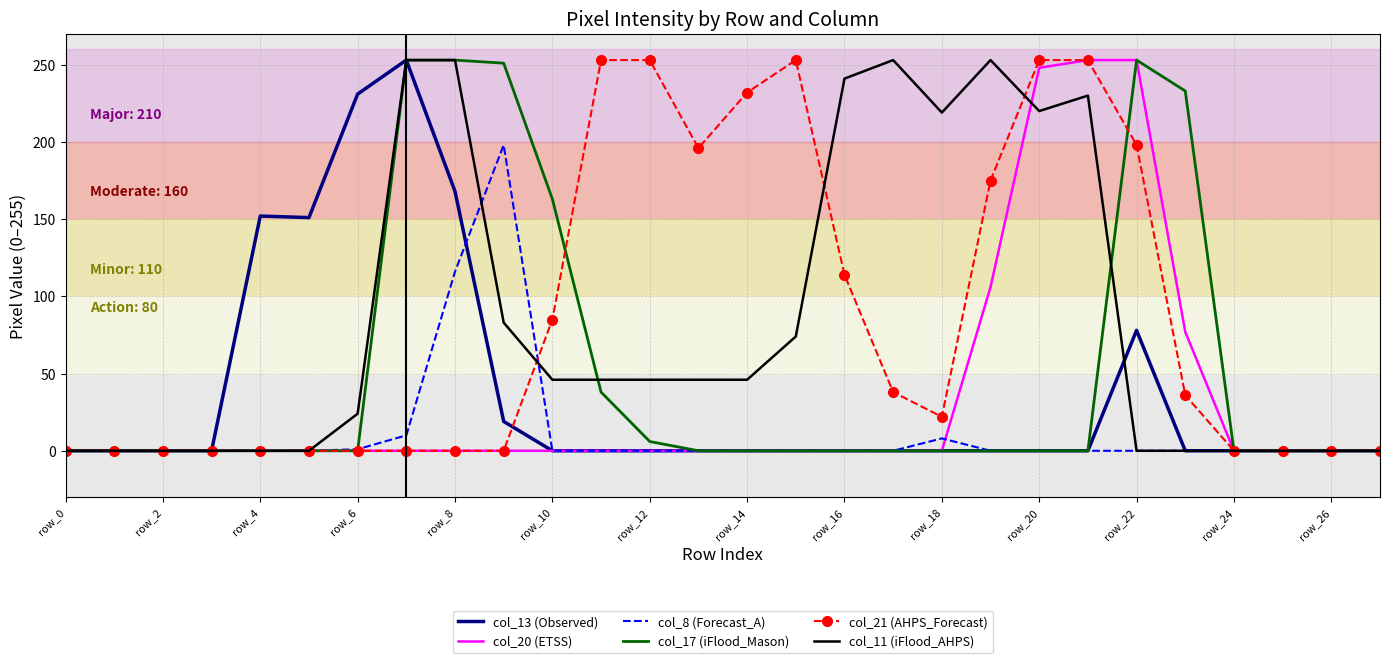

What is the greatest value displayed?

253